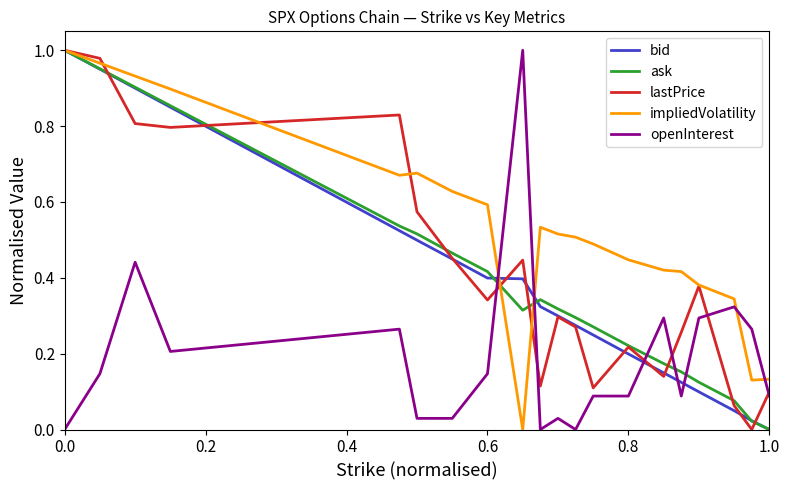

Does the chart have visible grid lines?

No